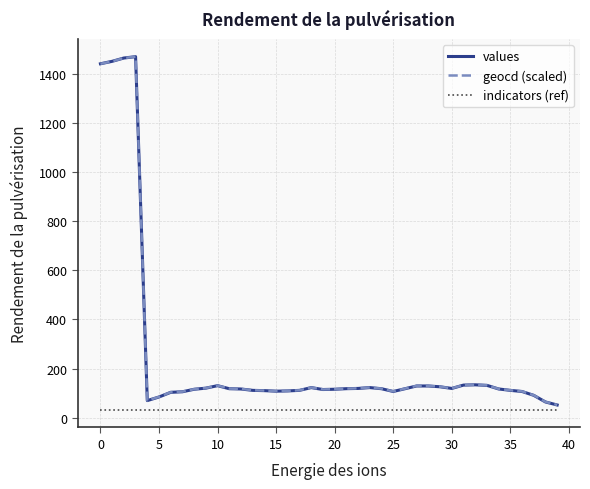

What is the minimum value shown in the chart?

31.7